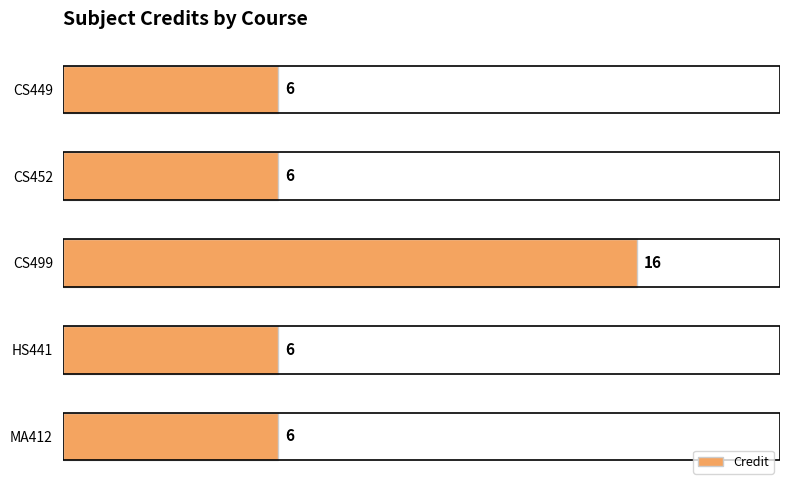

How many bars are there in total?

5